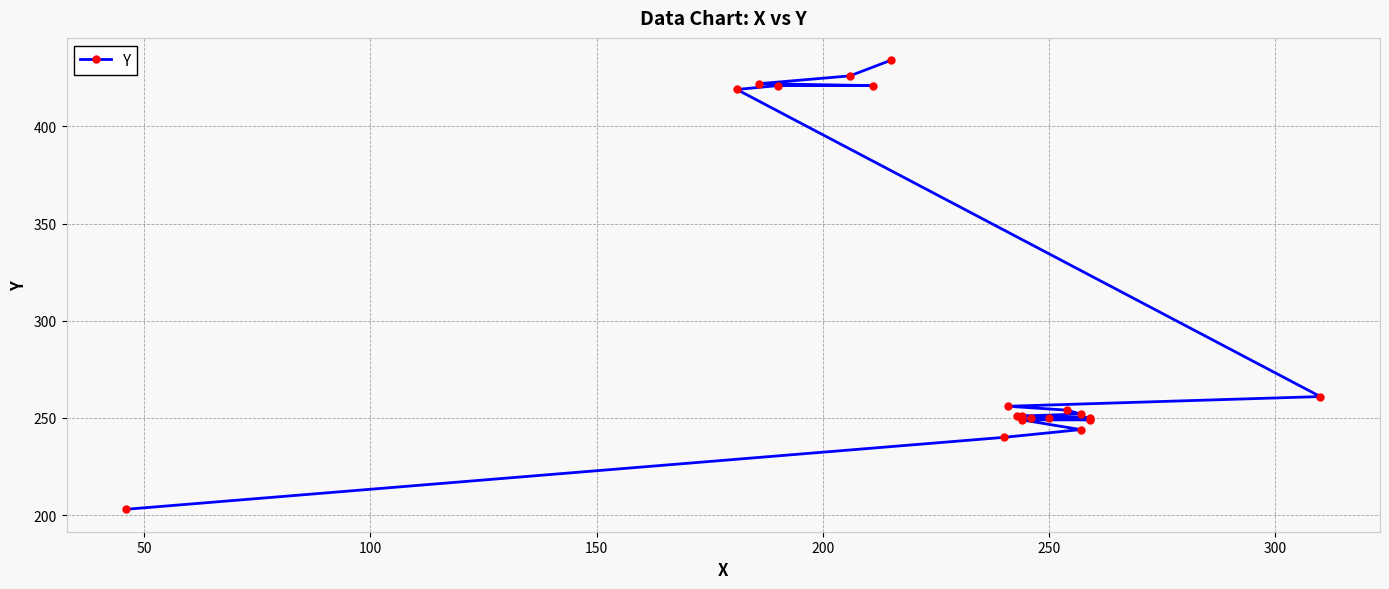

True or false: there are more than 0 points higher than both neighbors.

False